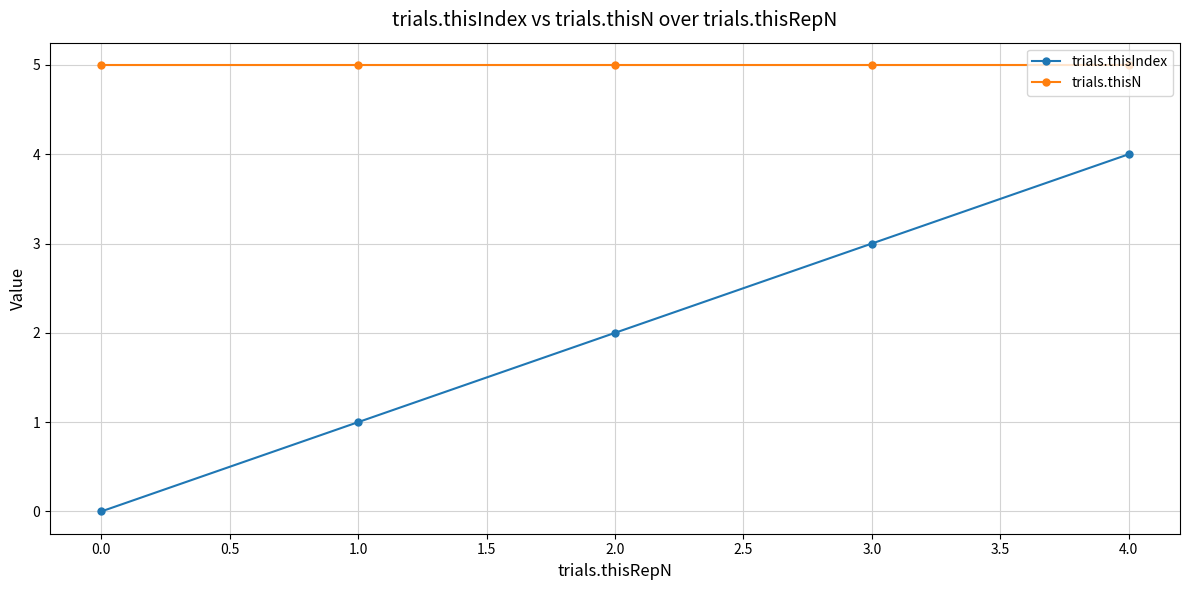

What is the average value of the trials.thisIndex series?

2